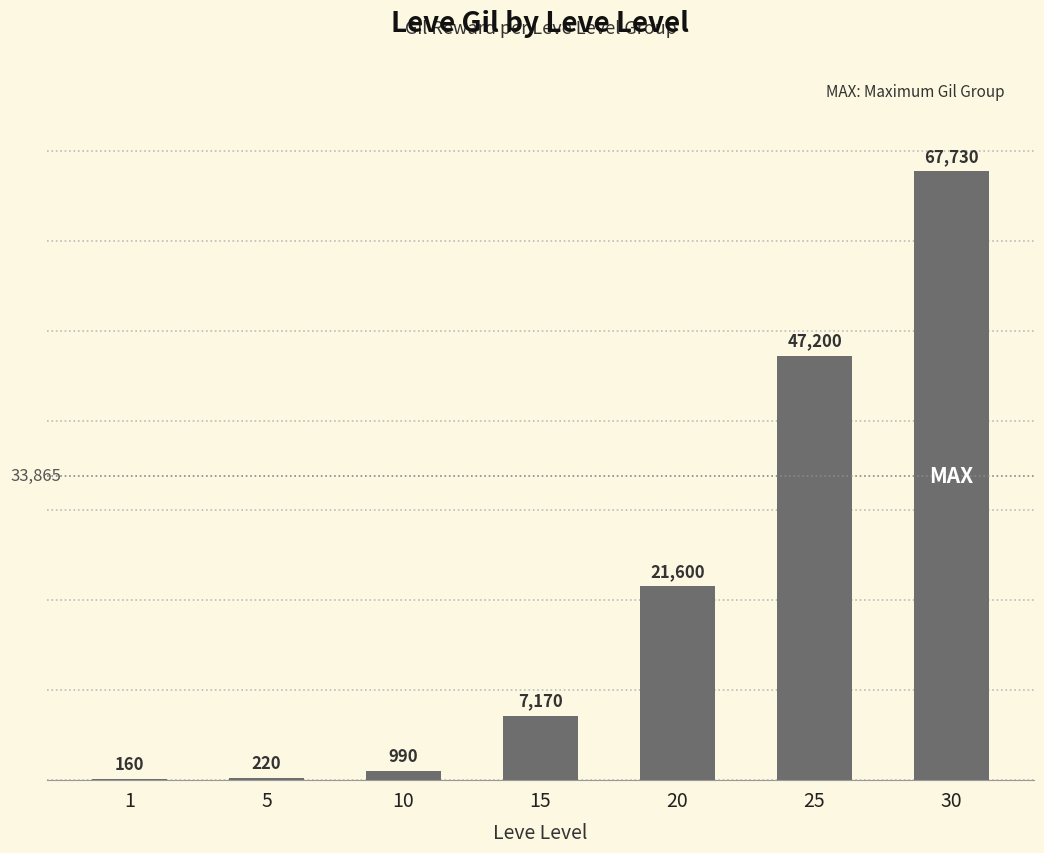

Reading right to left, what are all the values shown in this chart?

67730	47200	21600	7170	990	220	160